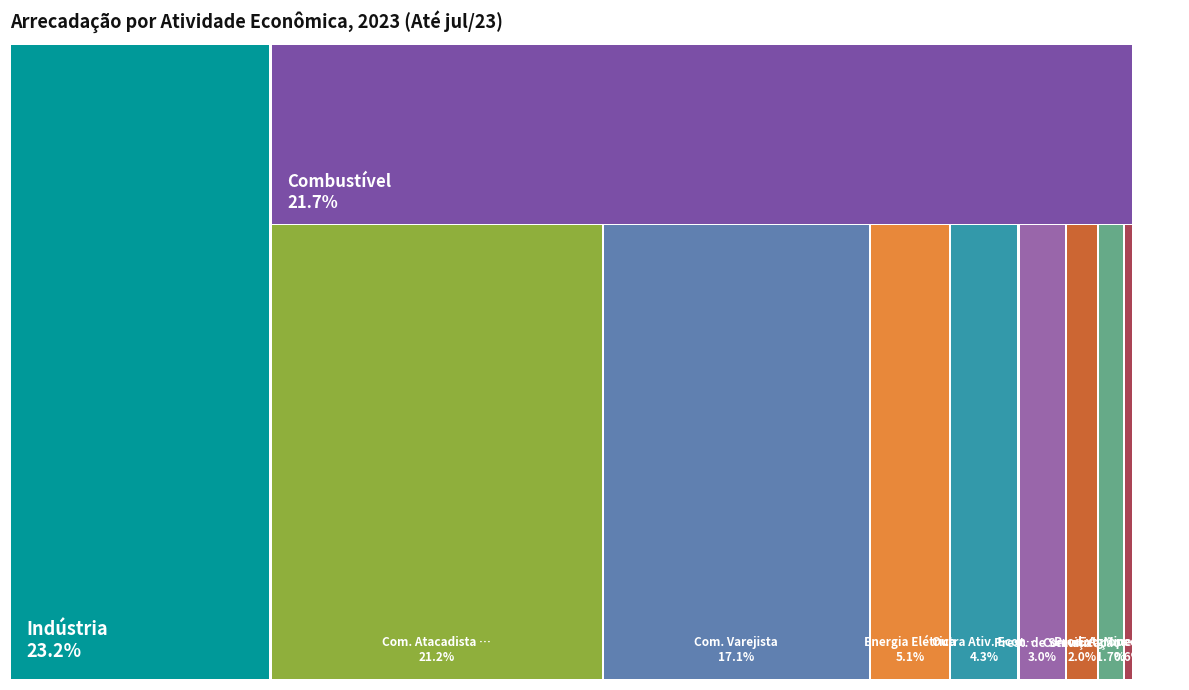

Between Outra Ativ. Econômica and Comunicação, which is larger?

Outra Ativ. Econômica